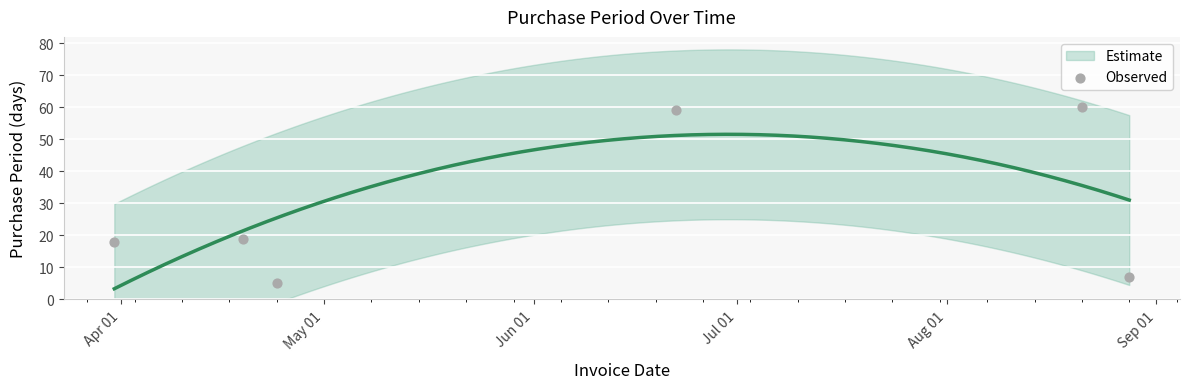

What is the range of X values (max minus min)?

150